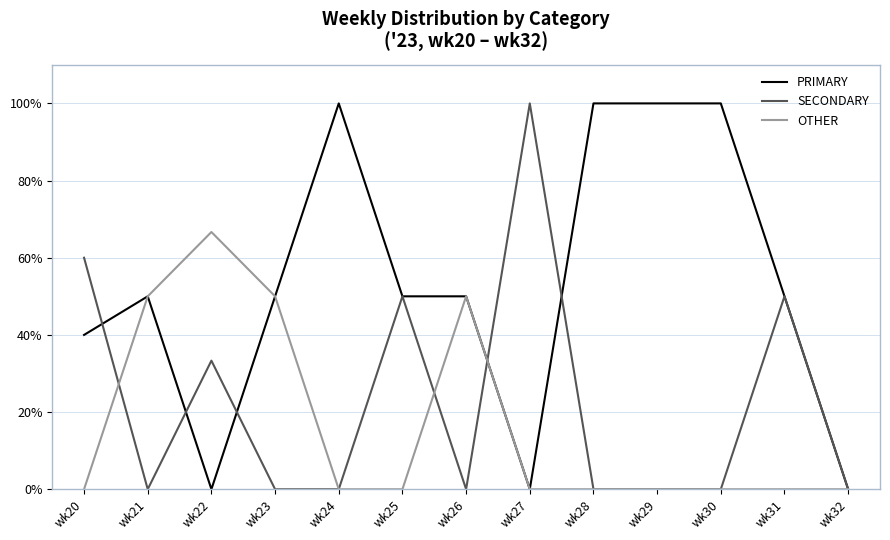

What is the total value across all series at wk27?

100.0